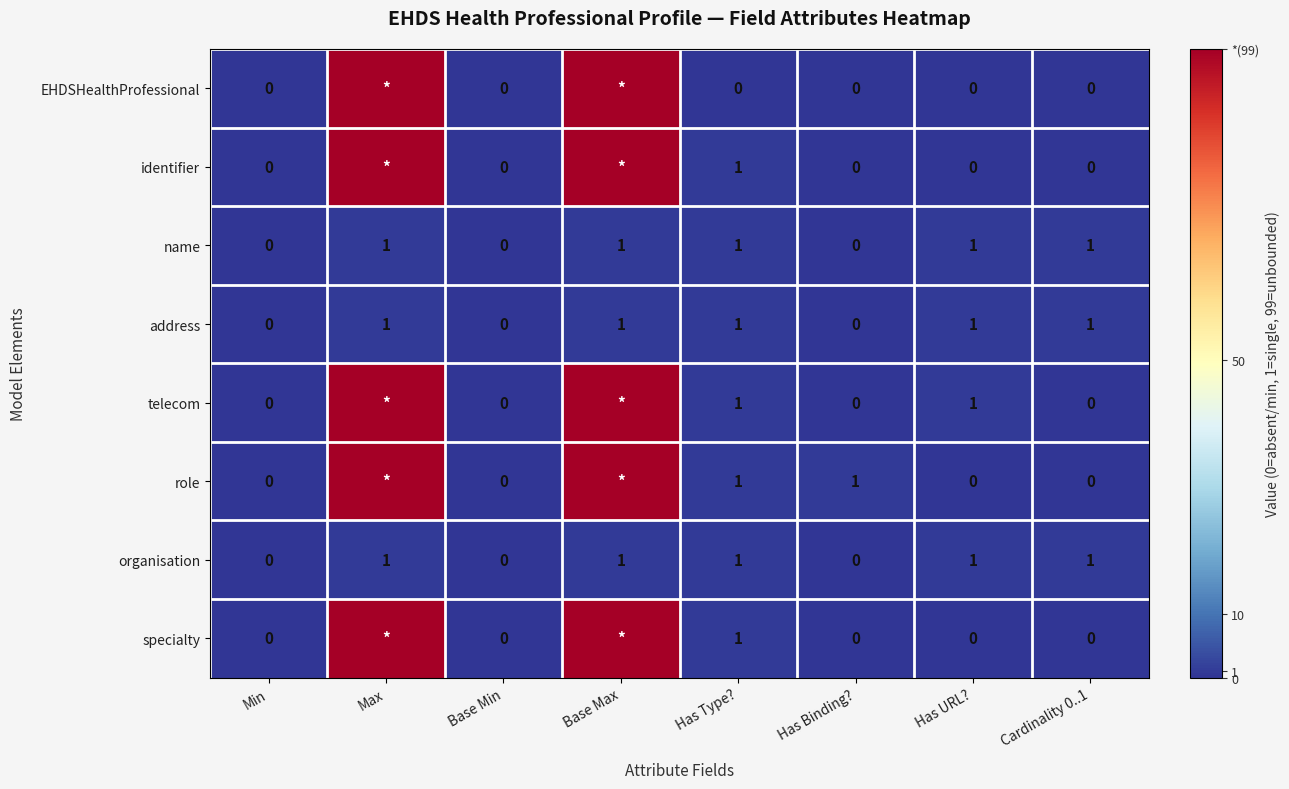

Is it true that telecom equals 1 at Has URL??

True